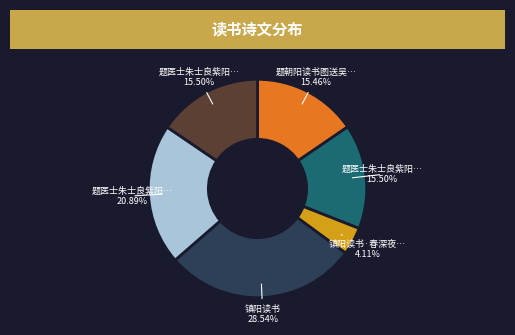

Is there a majority slice in this chart?

No